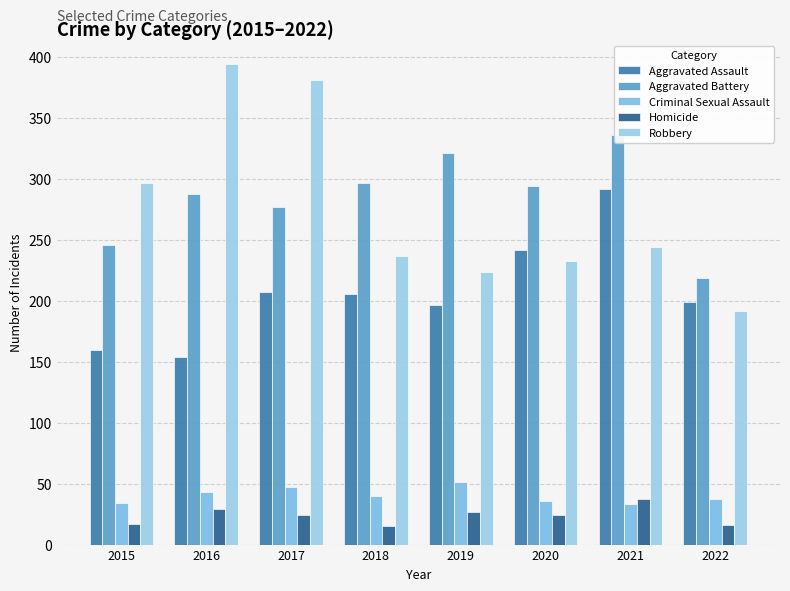

What is the average value of the Aggravated Battery series?

285